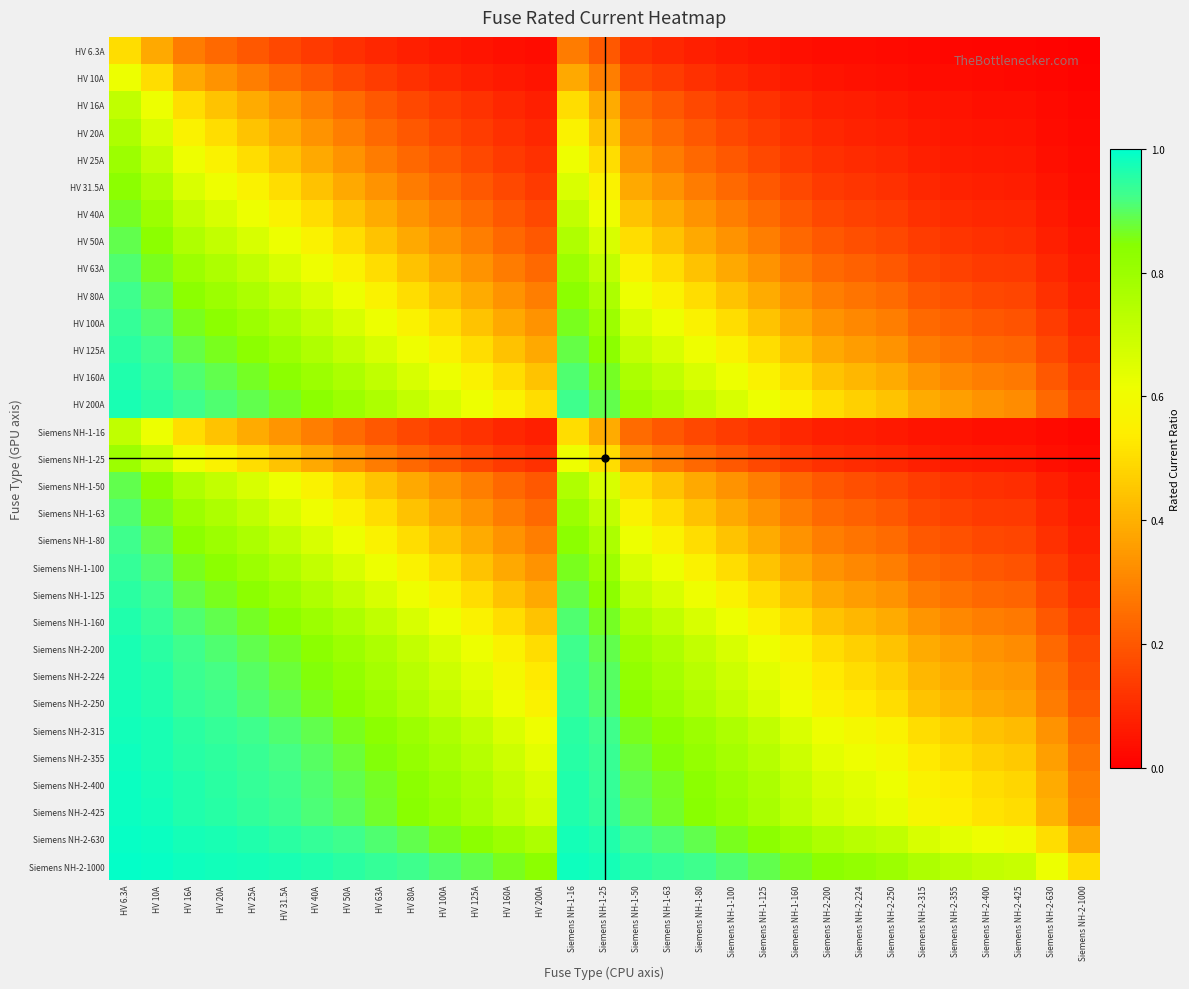

At which category is the sum across all series the highest?

HV 6.3A